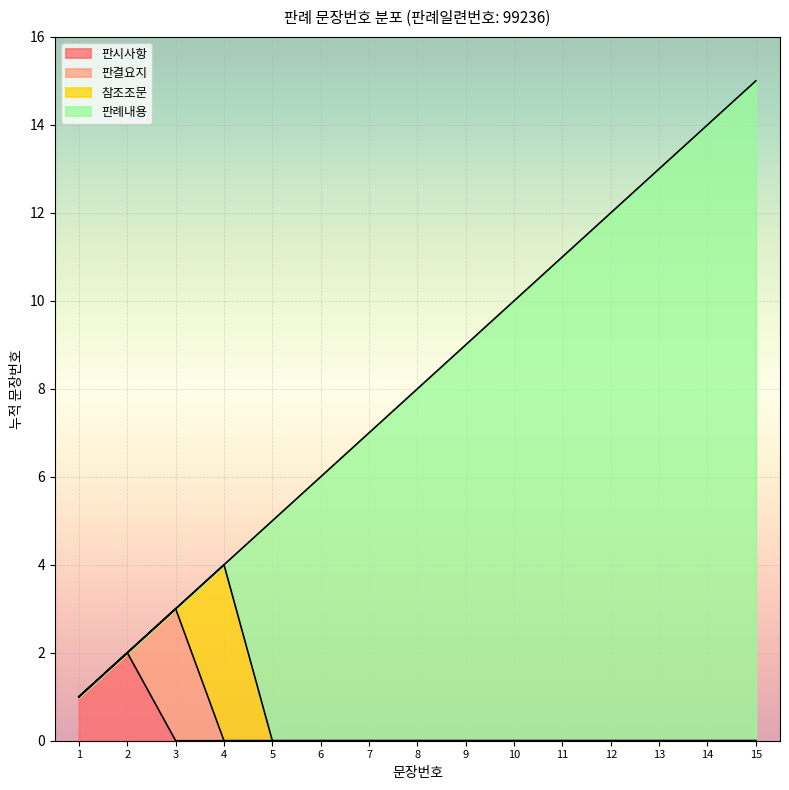

Does the chart display data point markers on the line(s)?

No